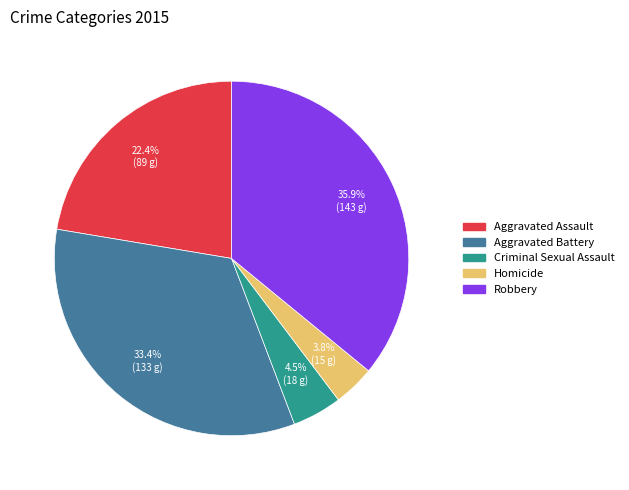

Approximately how many times larger is the value at Criminal Sexual Assault compared to Homicide?

1.2